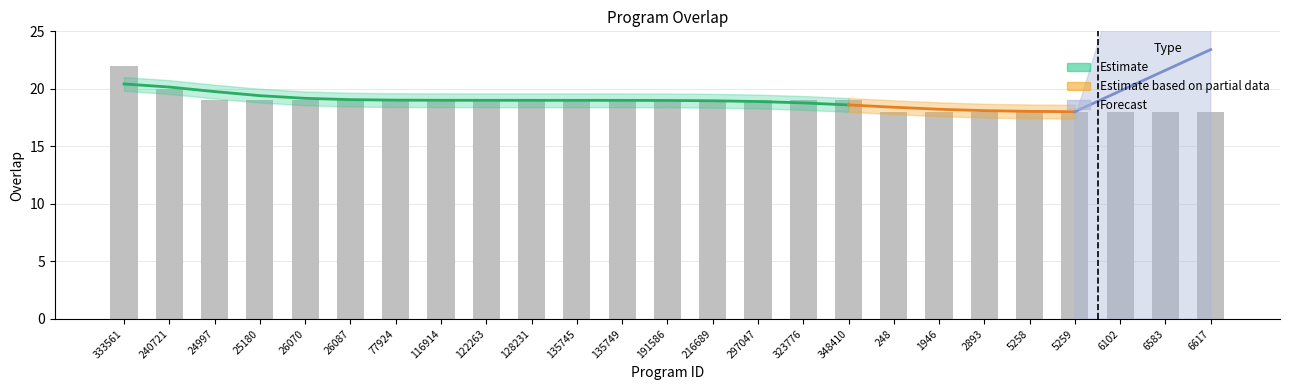

Reading left to right, extract all data points from this chart.

22	20	19	19	19	19	19	19	19	19	19	19	19	19	19	19	19	18	18	18	18	18	18	18	18